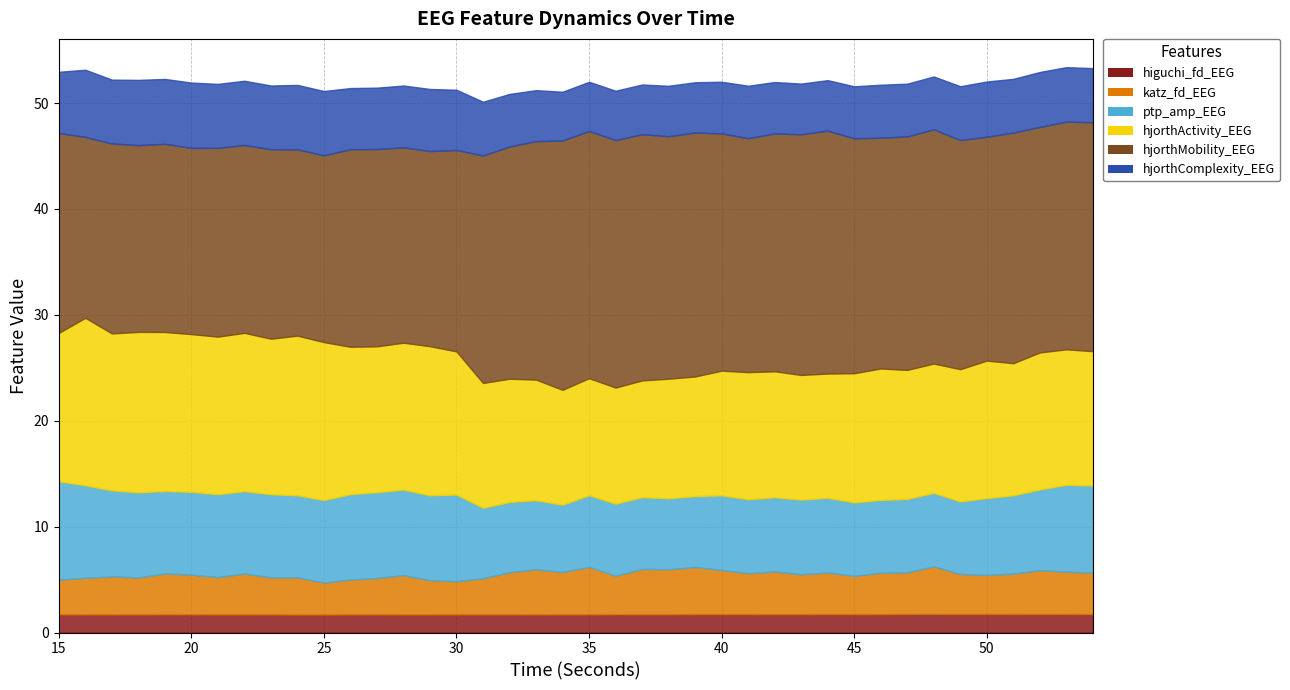

Which series has the largest range (max minus min)?

hjorthMobility_EEG